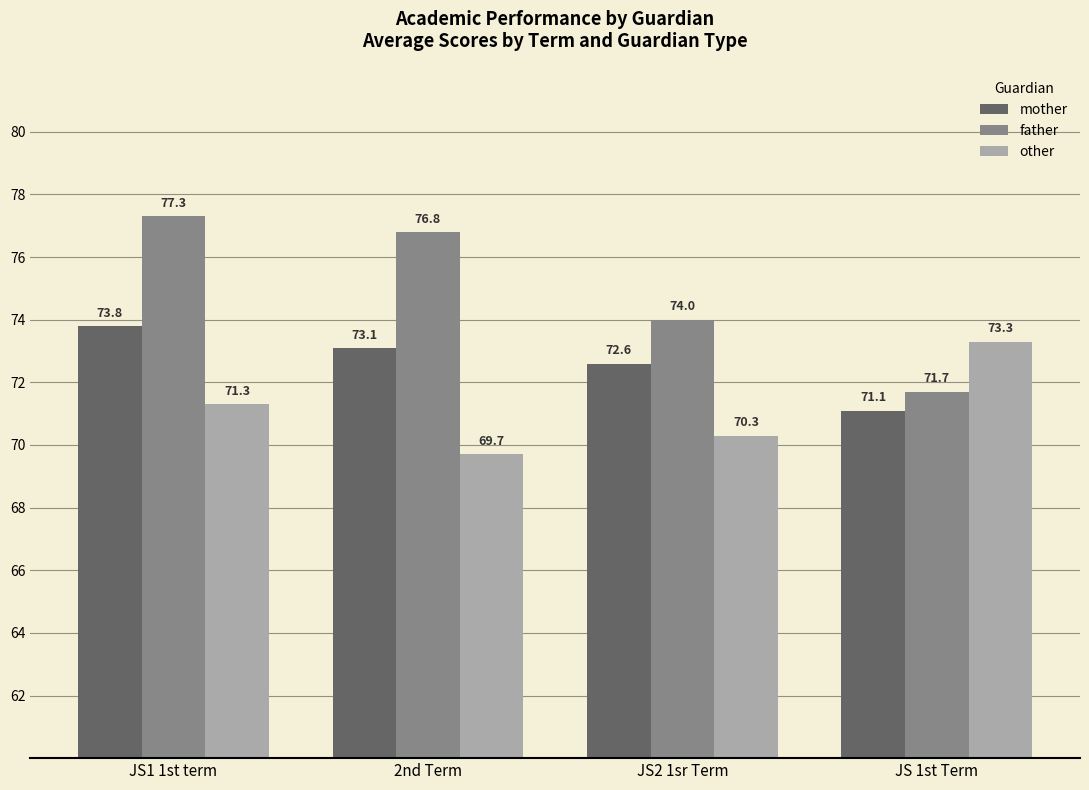

Count the number of data series in this chart.

3